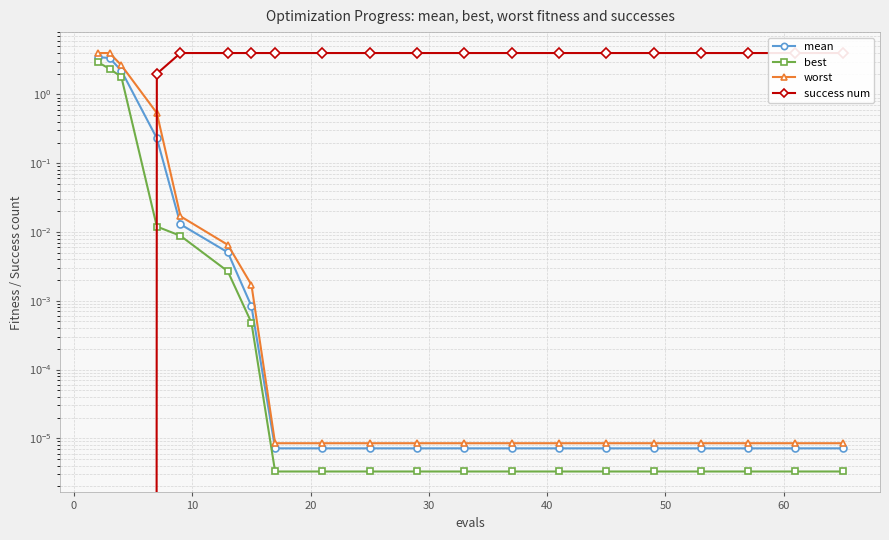

True or false: best and worst intersect in this chart.

False